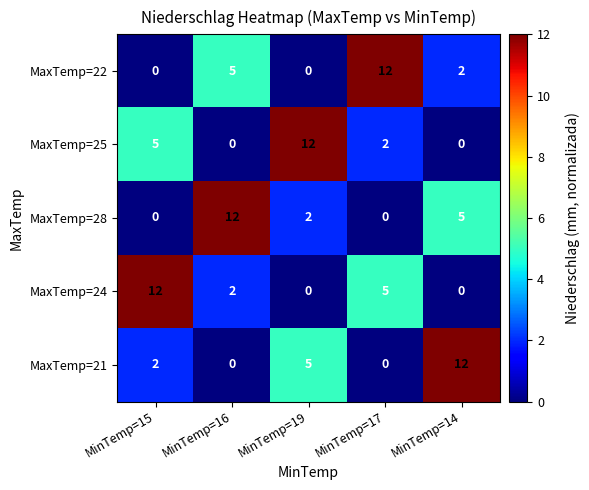

Reading left to right, what are all the values shown in this chart?

MaxTemp=22: MinTemp=15=0	MinTemp=16=5	MinTemp=19=0	MinTemp=17=12	MinTemp=14=2
MaxTemp=25: MinTemp=15=5	MinTemp=16=0	MinTemp=19=12	MinTemp=17=2	MinTemp=14=0
MaxTemp=28: MinTemp=15=0	MinTemp=16=12	MinTemp=19=2	MinTemp=17=0	MinTemp=14=5
MaxTemp=24: MinTemp=15=12	MinTemp=16=2	MinTemp=19=0	MinTemp=17=5	MinTemp=14=0
MaxTemp=21: MinTemp=15=2	MinTemp=16=0	MinTemp=19=5	MinTemp=17=0	MinTemp=14=12